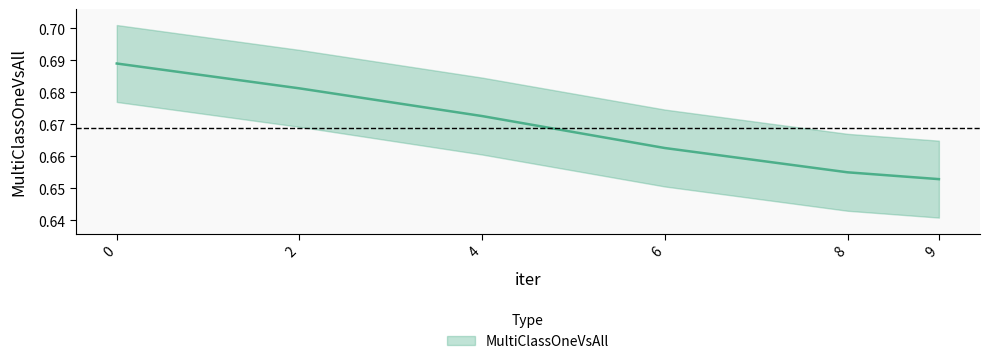

Reading right to left, transcribe all the data shown in this chart.

9=0.7	8=0.7	6=0.7	4=0.7	2=0.7	0=0.7